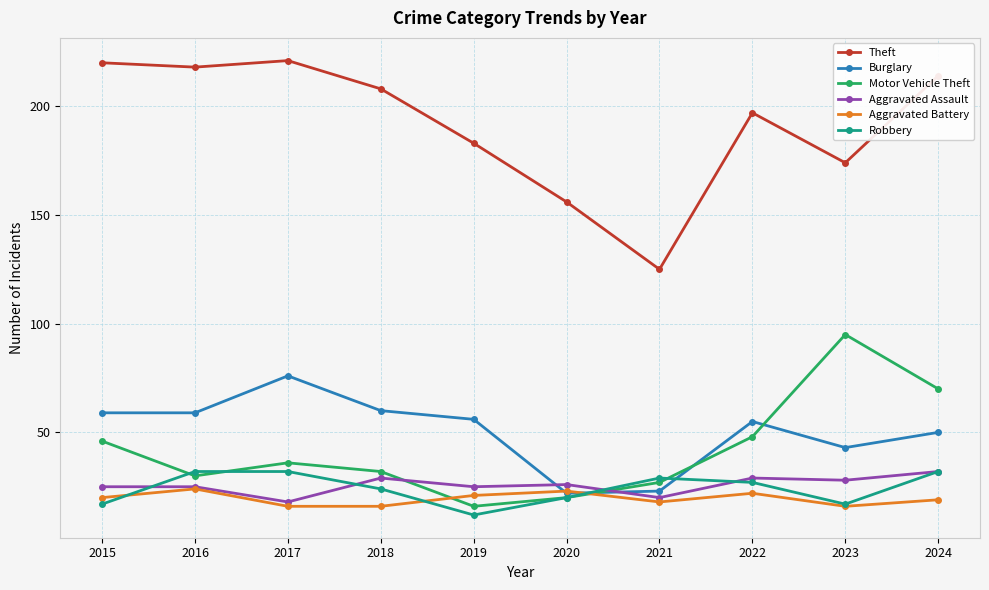

What is the minimum value for Motor Vehicle Theft?

16